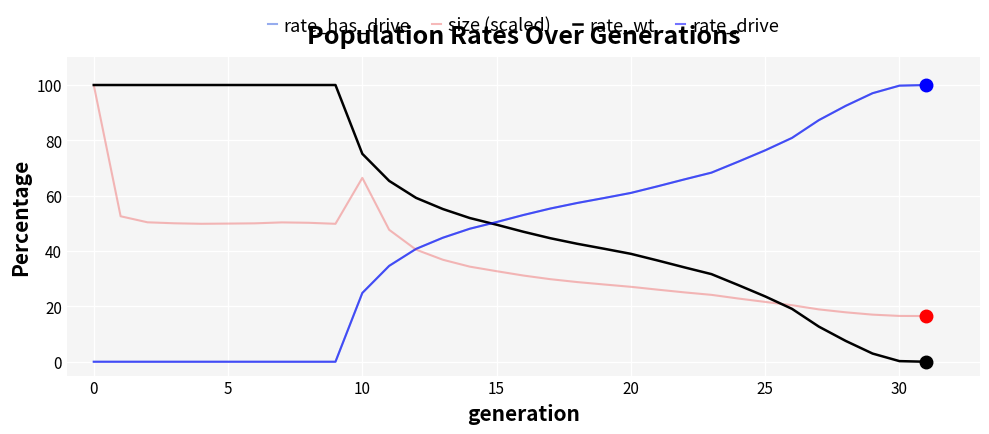

Which series ends up on top after the final intersection of size (scaled) and rate_drive?

rate_drive